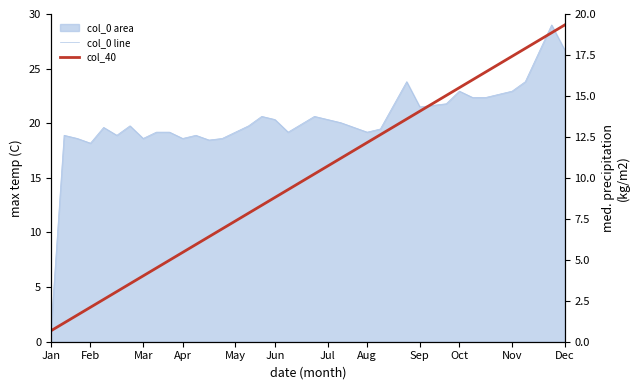

Which has a higher value, 28 or Sep?

28